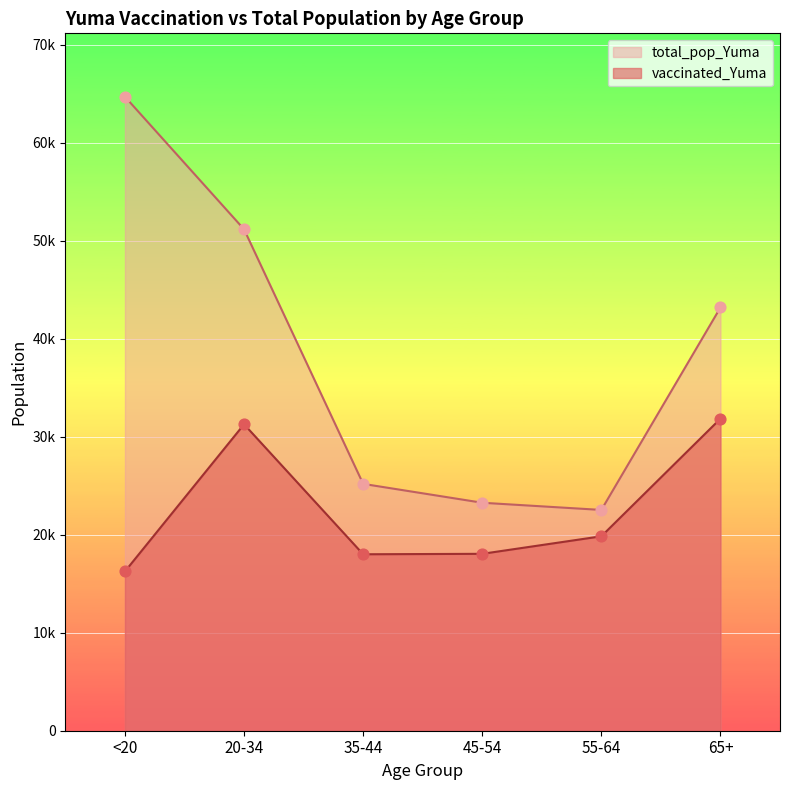

Which series has the largest total across all categories?

total_pop_Yuma